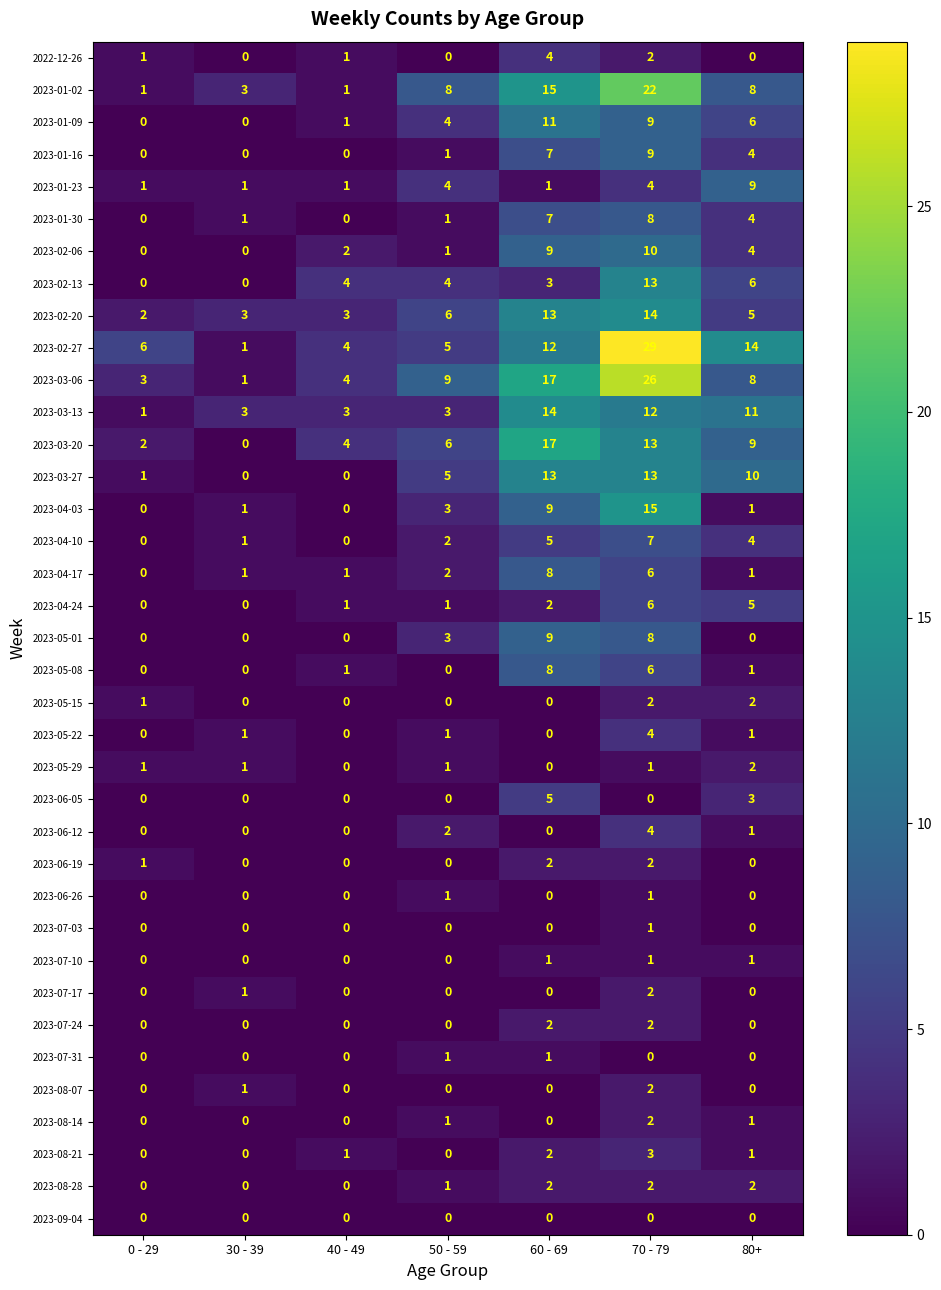

Is it true that 2023-05-22 equals 1 at 30 - 39?

True